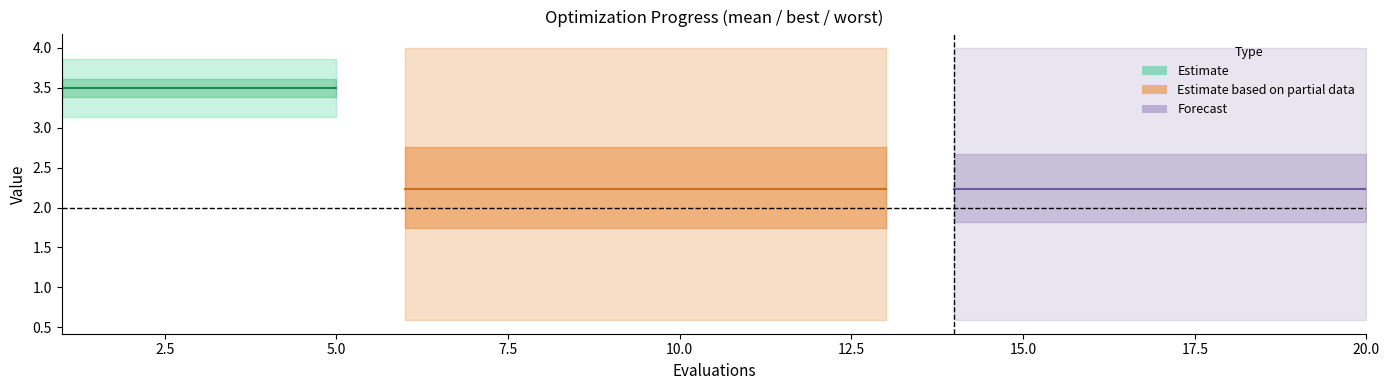

What is the value of the best point at the 18th from the left?

0.6